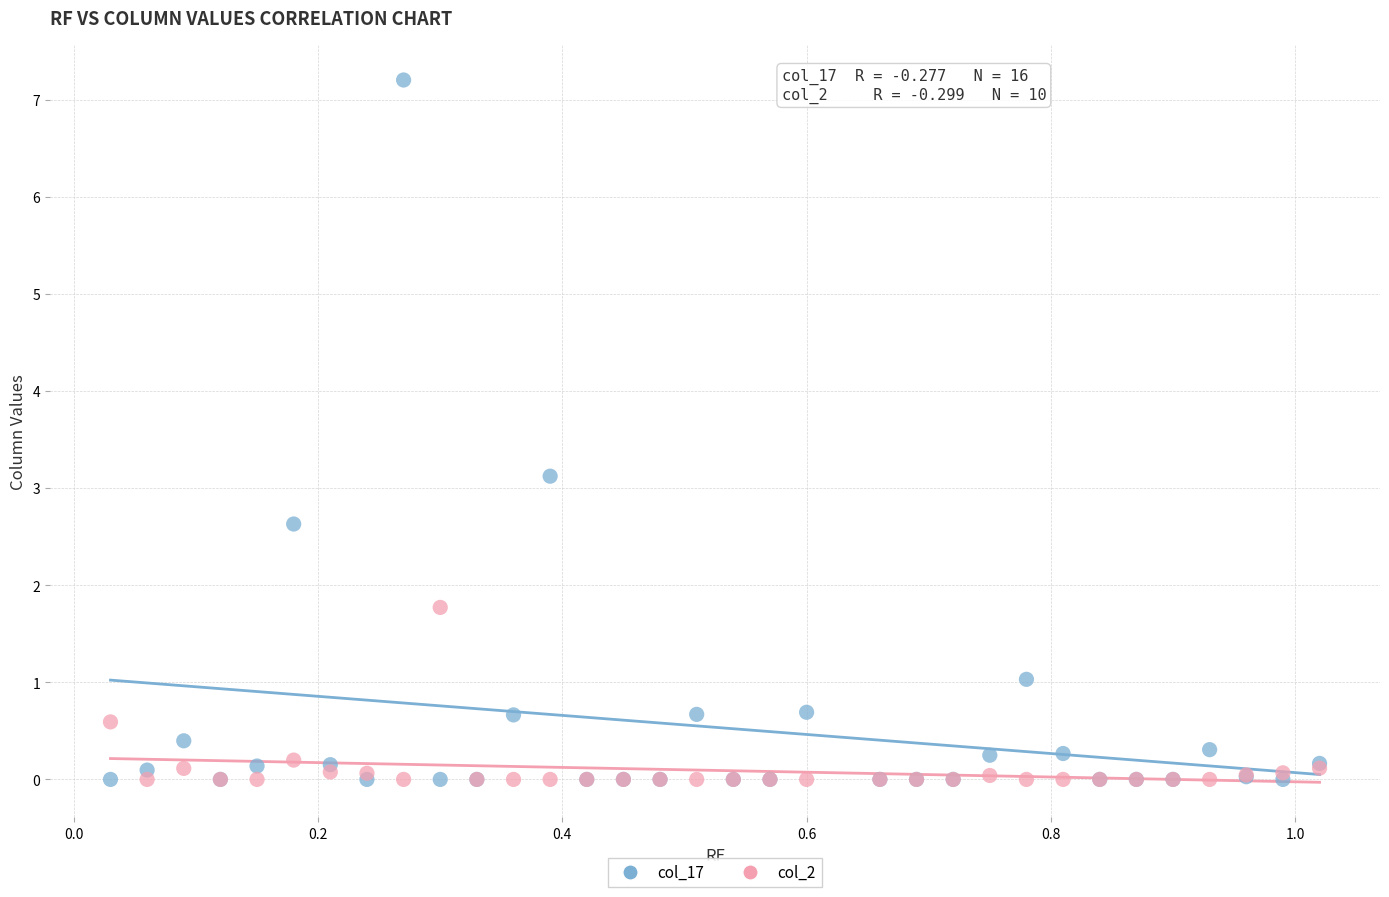

In the col_17 series, what Y value is closest to 3?

3.1